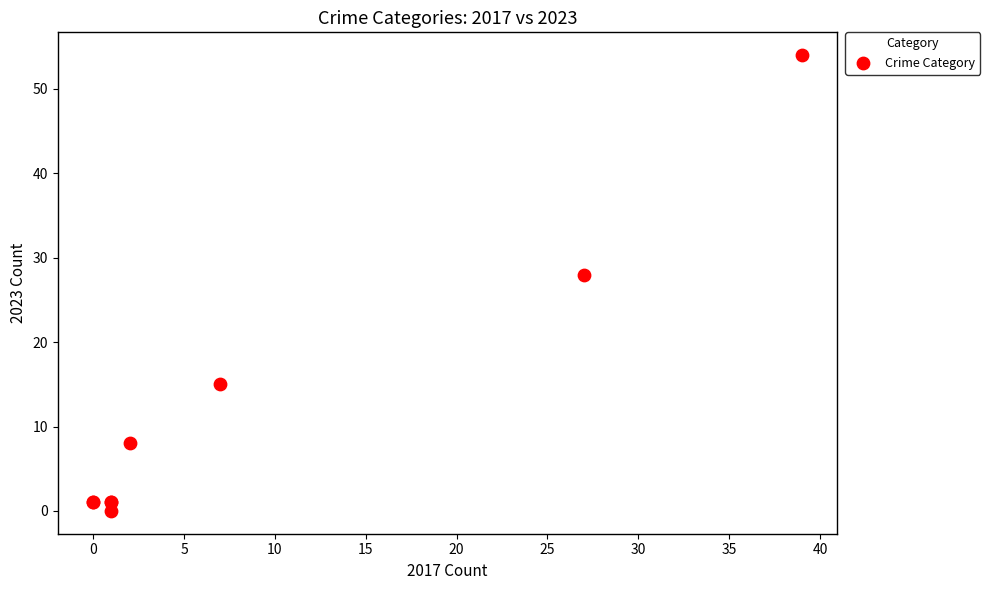

What Y value in the scatter plot is closest to 27?

28